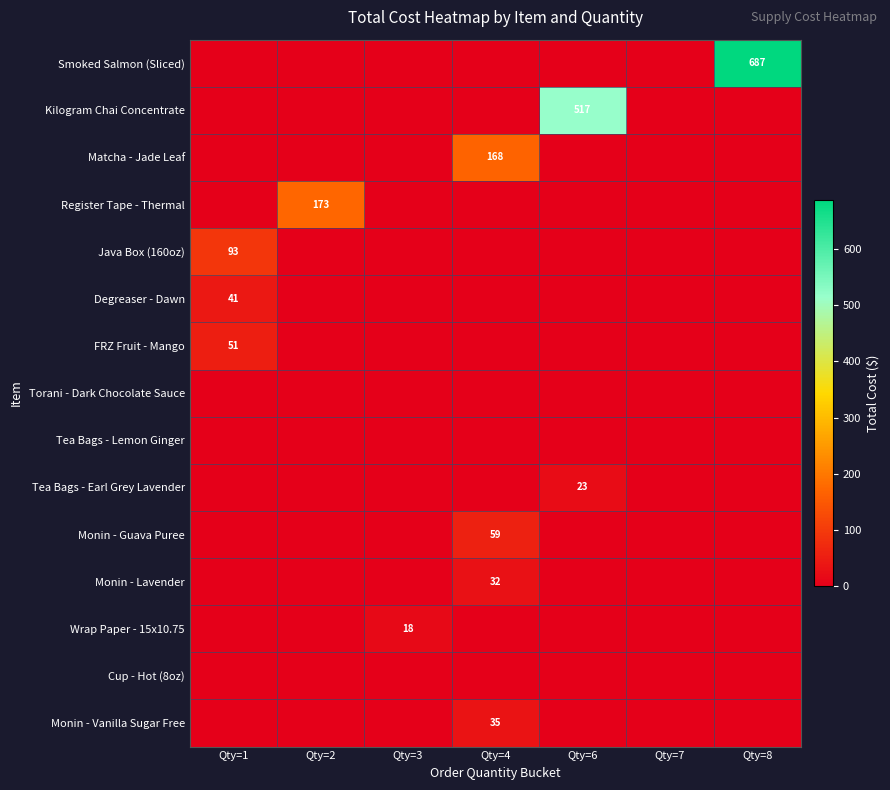

True or false: FRZ Fruit - Mango has a value of 51 at Qty=1.

True